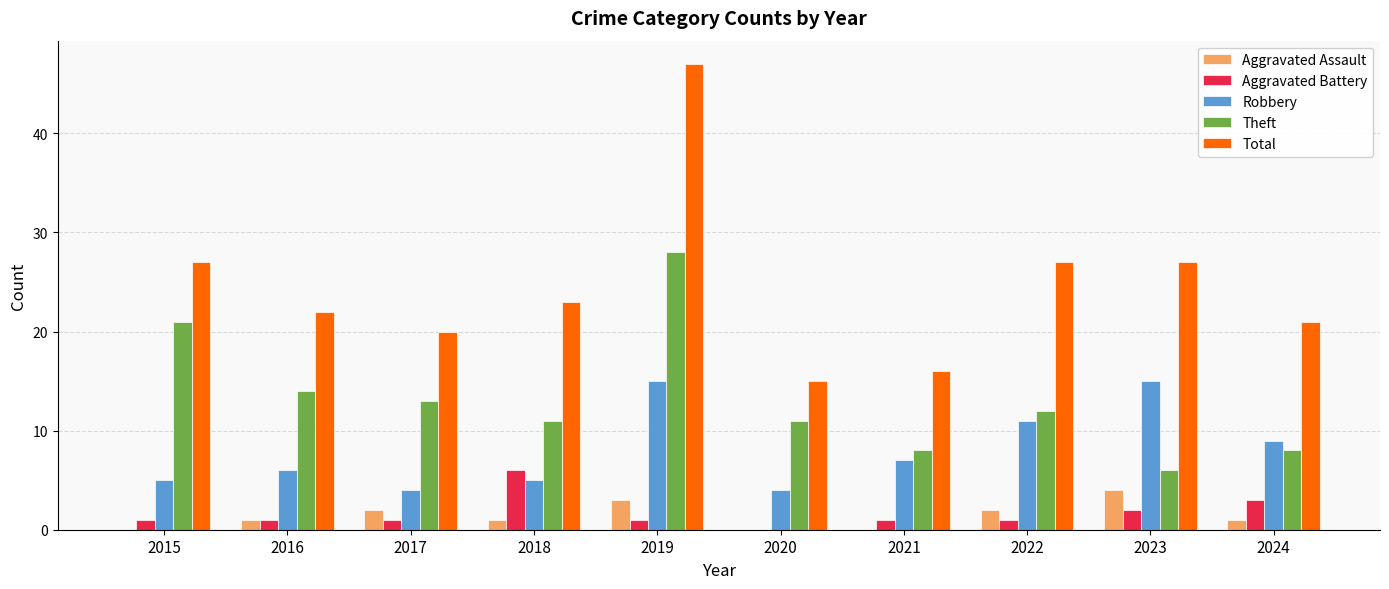

At which label is Theft closest to 17?

2016